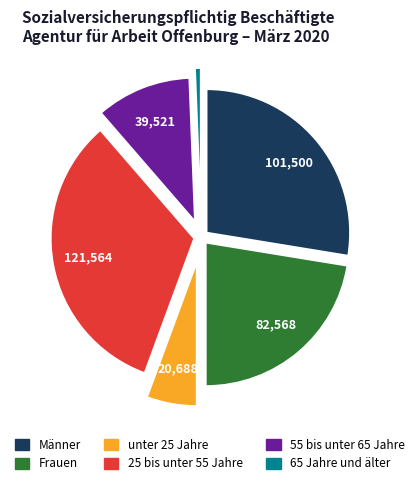

What is the largest slice in the pie chart?

25 bis unter 55 Jahre